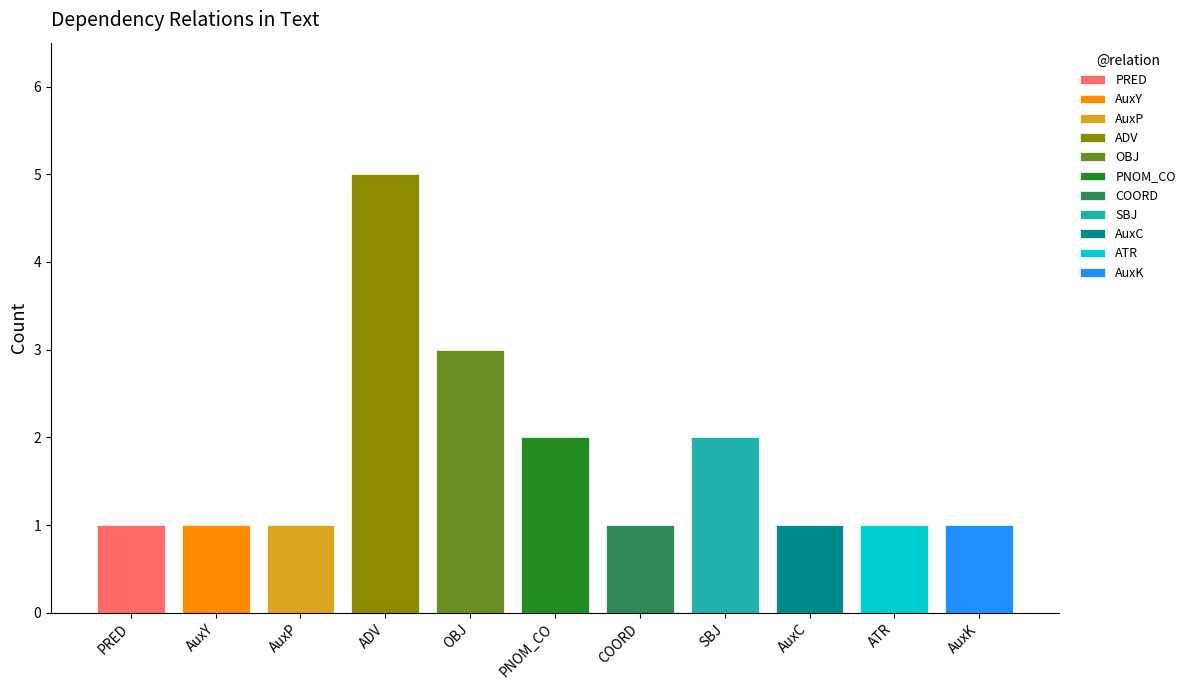

The value at AuxP is 1. True or false?

False